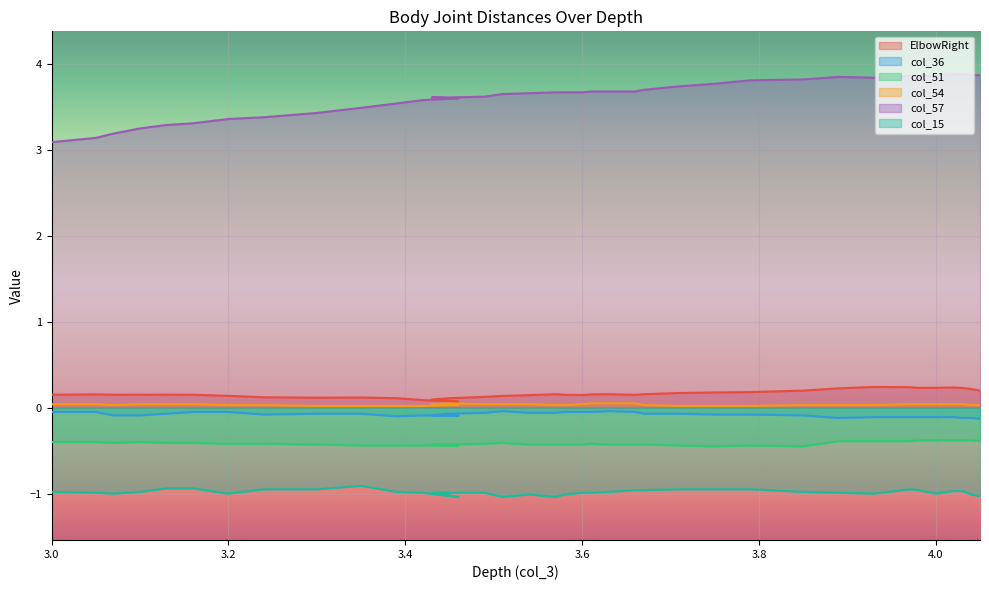

List the series in order of their peak value, lowest first.

col_15, col_51, col_36, col_54, ElbowRight, col_57